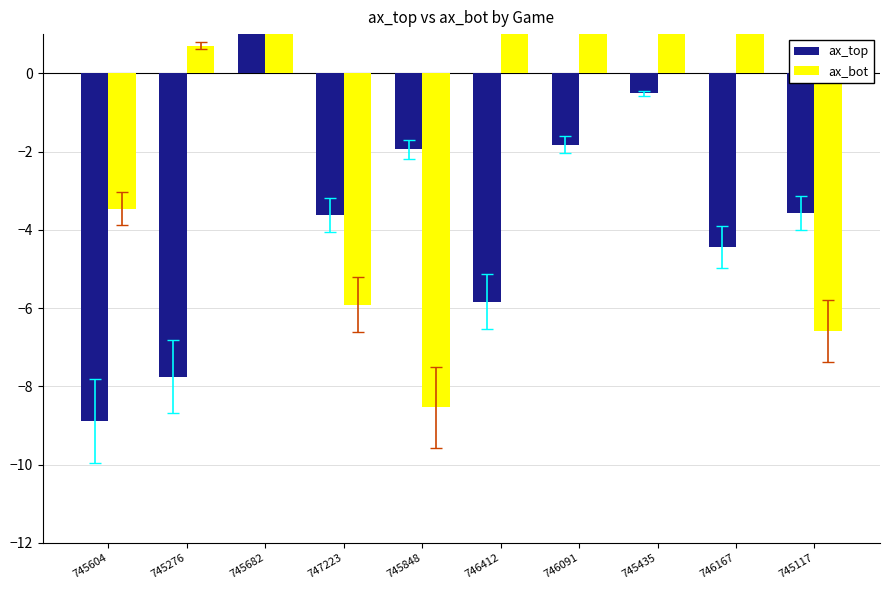

At which label does ax_bot reach its minimum?

745848